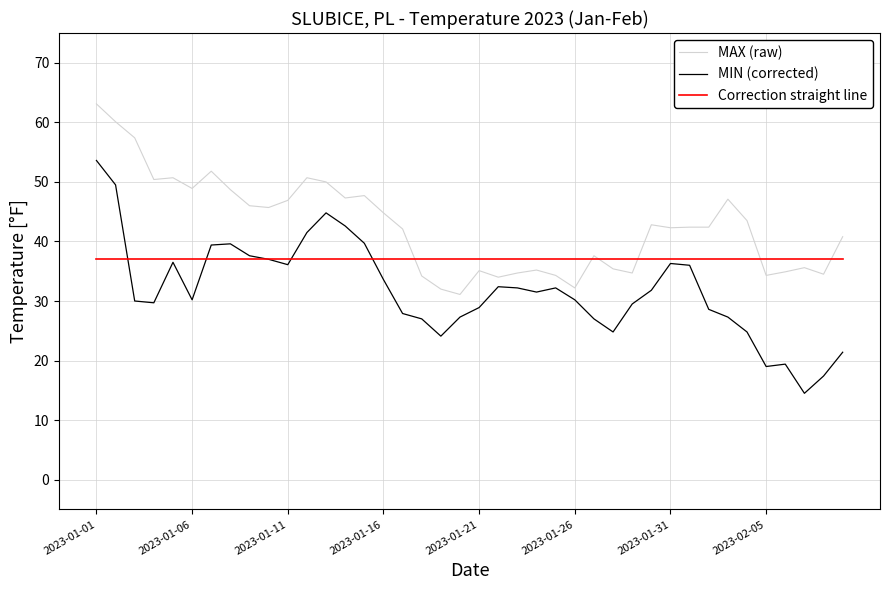

What is the maximum value for MIN (corrected)?

53.6